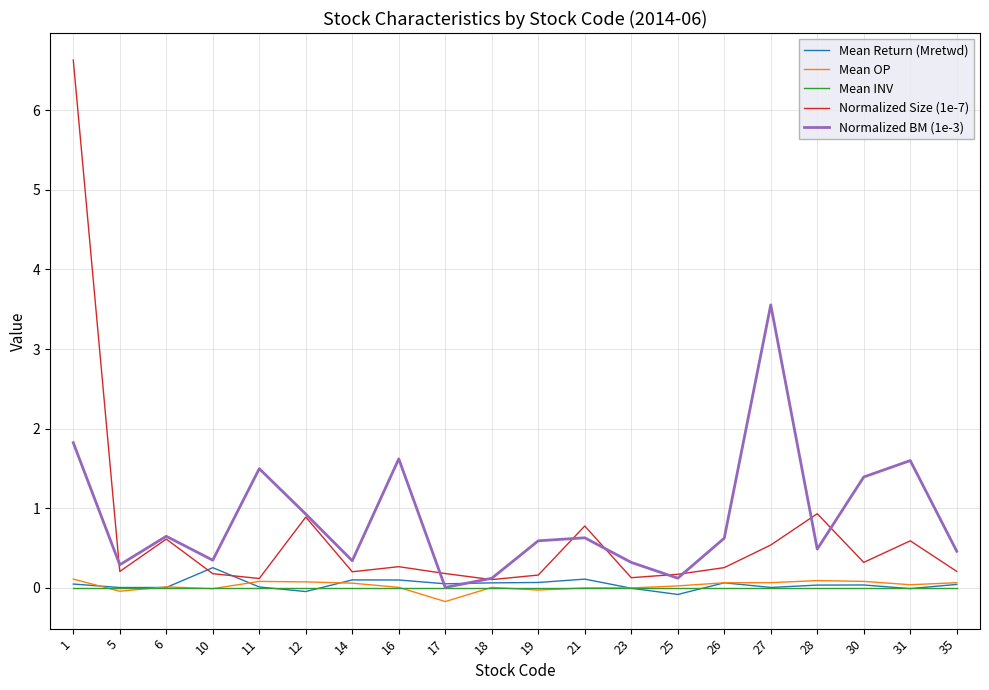

At which label does Mean OP first exceed 0?

1